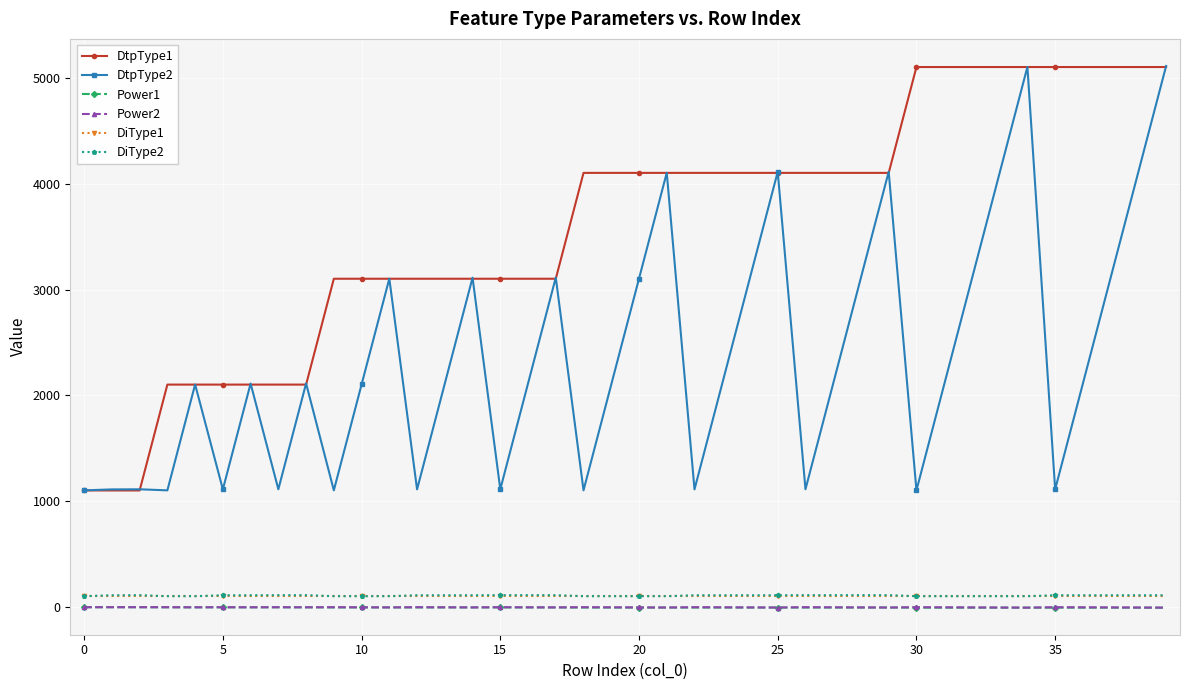

Which series has the largest total across all categories?

DtpType1